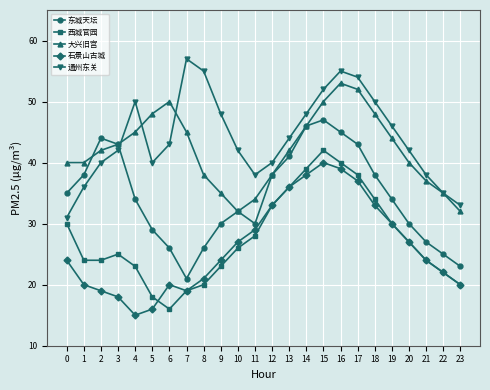

Reading left to right, transcribe all the data shown in this chart.

东城天坛: 0=35	1=38	2=44	3=43	4=34	5=29	6=26	7=21	8=26	9=30	10=32	11=30	12=38	13=41	14=46	15=47	16=45	17=43	18=38	19=34	20=30	21=27	22=25	23=23
西城官园: 0=30	1=24	2=24	3=25	4=23	5=18	6=16	7=19	8=20	9=23	10=26	11=28	12=33	13=36	14=39	15=42	16=40	17=38	18=34	19=30	20=27	21=24	22=22	23=20
大兴旧宫: 0=40	1=40	2=42	3=43	4=45	5=48	6=50	7=45	8=38	9=35	10=32	11=34	12=38	13=42	14=46	15=50	16=53	17=52	18=48	19=44	20=40	21=37	22=35	23=32
石景山古城: 0=24	1=20	2=19	3=18	4=15	5=16	6=20	7=19	8=21	9=24	10=27	11=29	12=33	13=36	14=38	15=40	16=39	17=37	18=33	19=30	20=27	21=24	22=22	23=20
通州东关: 0=31	1=36	2=40	3=42	4=50	5=40	6=43	7=57	8=55	9=48	10=42	11=38	12=40	13=44	14=48	15=52	16=55	17=54	18=50	19=46	20=42	21=38	22=35	23=33